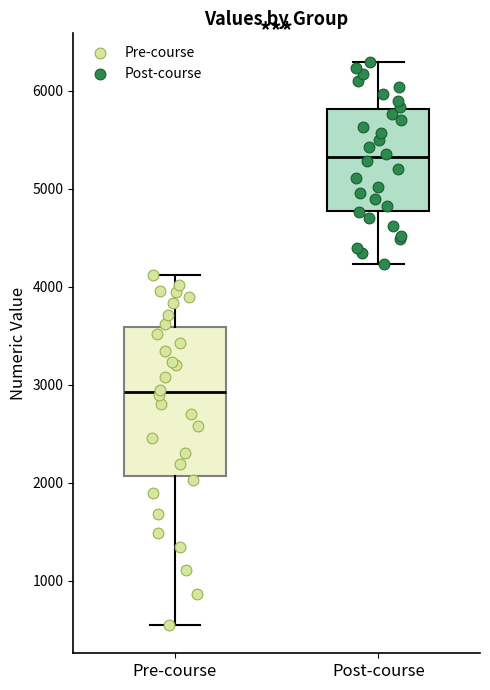

Where does the median line of the box for Pre-course sit on the y-axis? The values are not printed on the chart, so give them approximately, as read against the axis.

2900